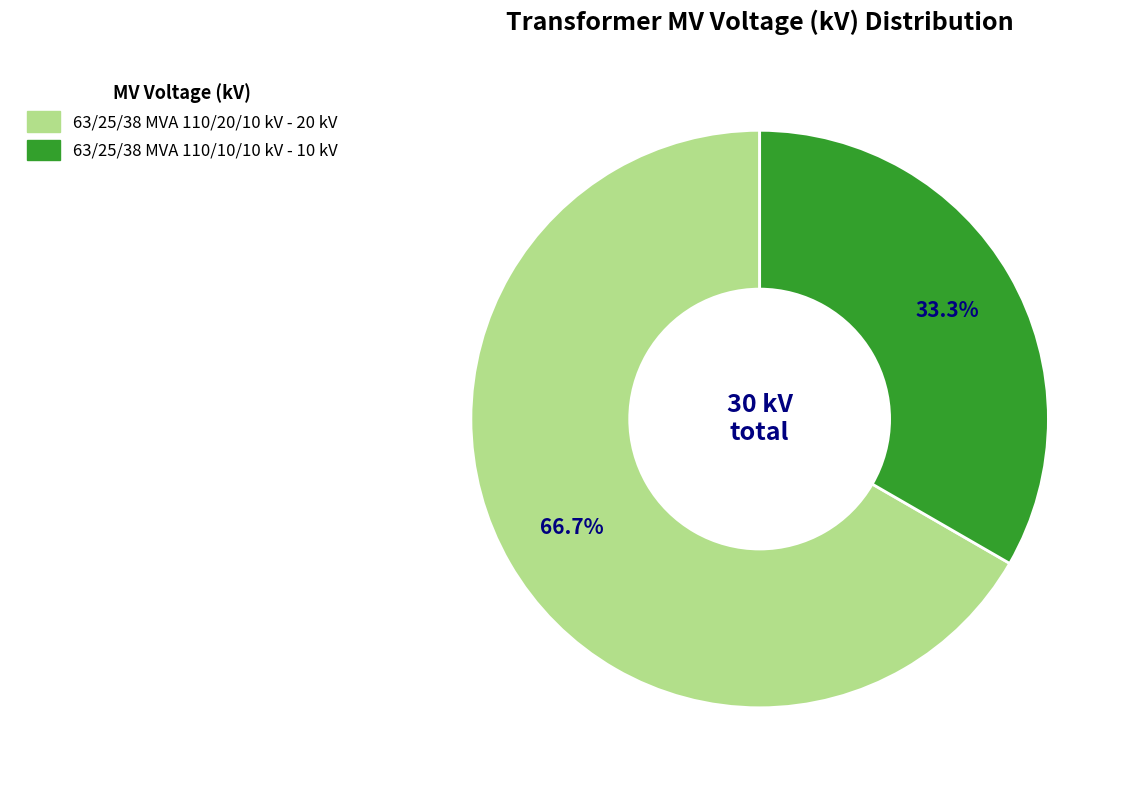

Rank the categories by value from lowest to highest.

63/25/38 MVA 110/10/10 kV, 63/25/38 MVA 110/20/10 kV